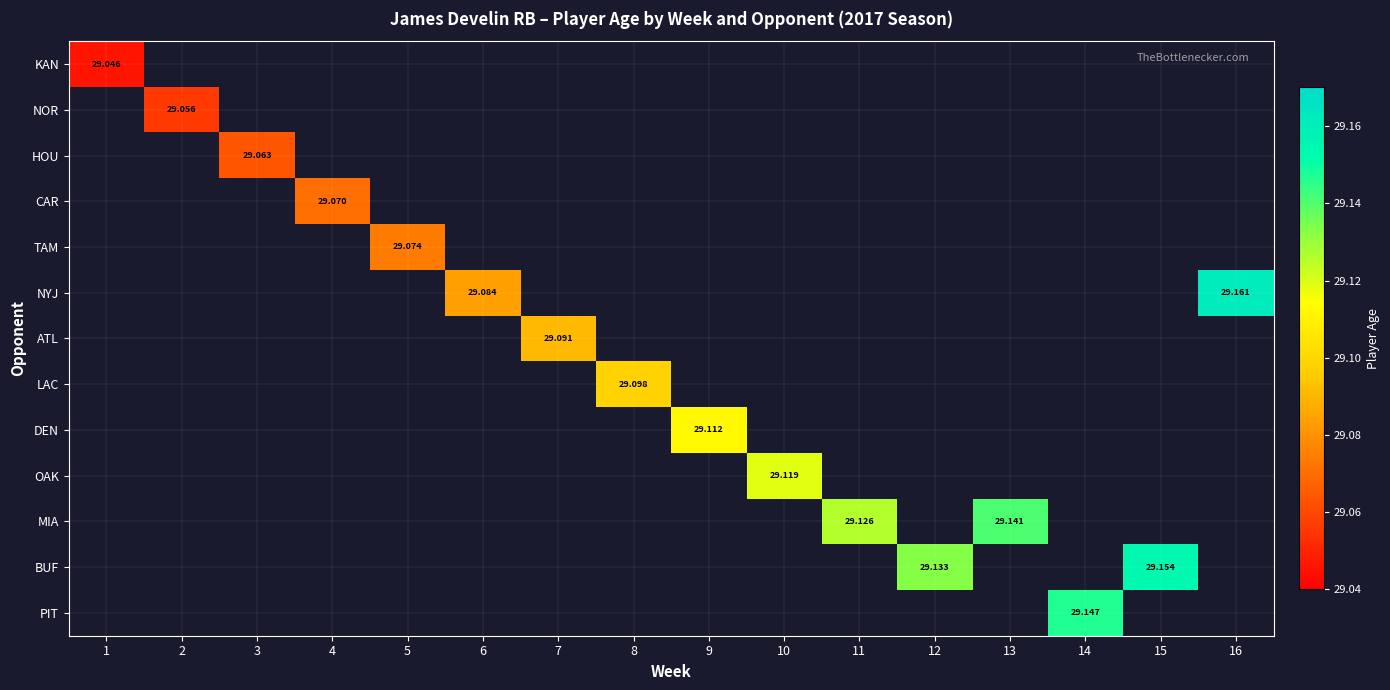

At which label does KAN reach its minimum?

1